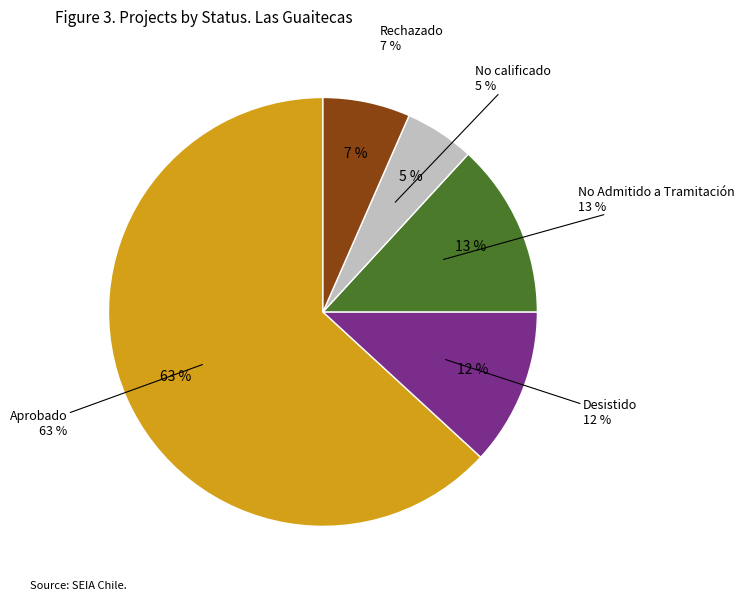

Which slice is the smallest?

No calificado